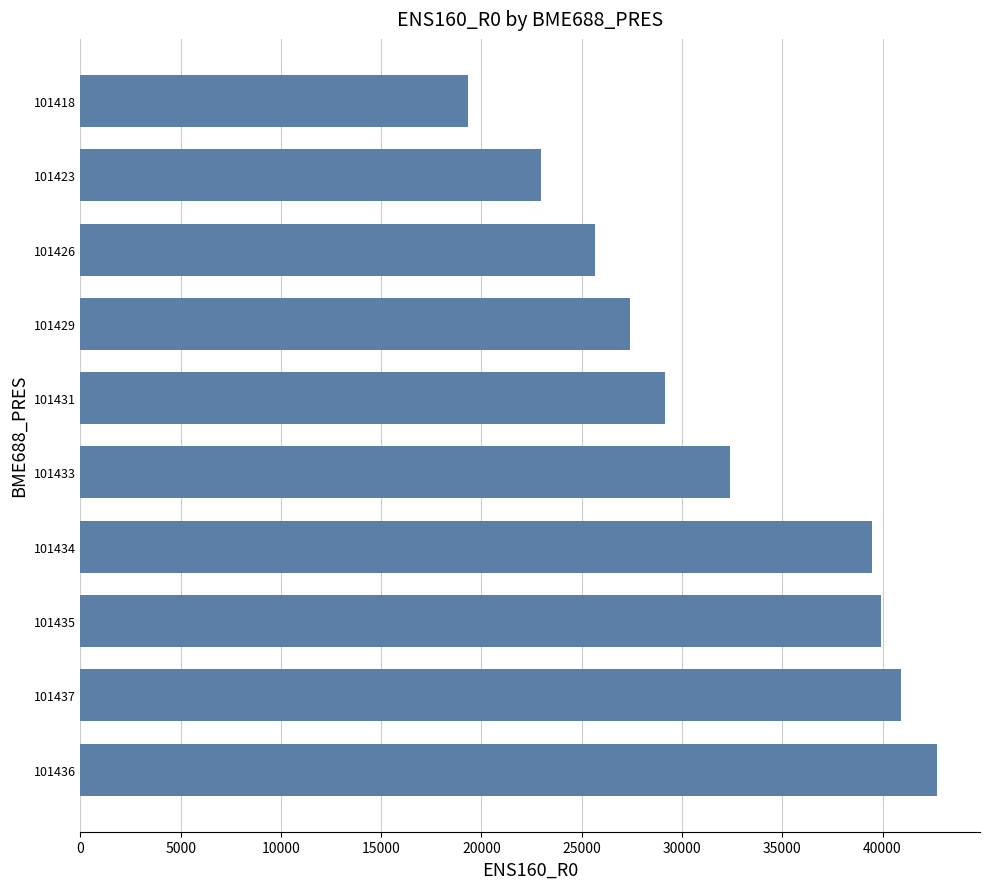

What is the smallest value displayed?

19313